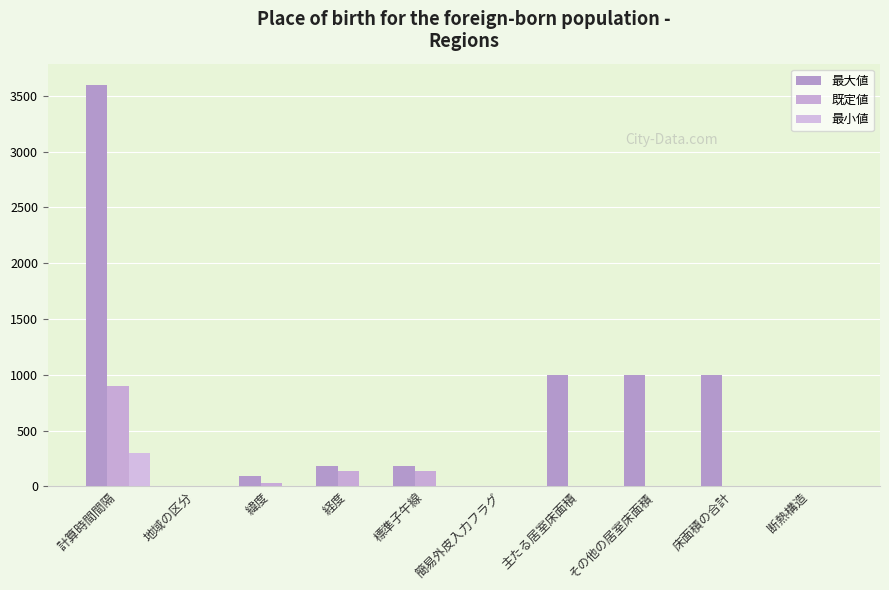

What is the label of the 5th bar from the right?

簡易外皮入力フラグ